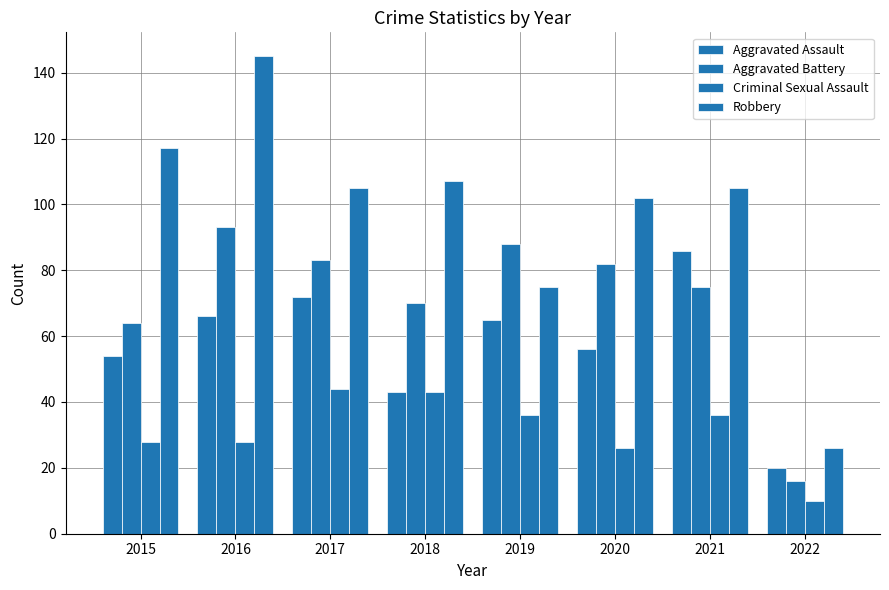

What is the value of the Robbery bar at the 8th from the left?

26